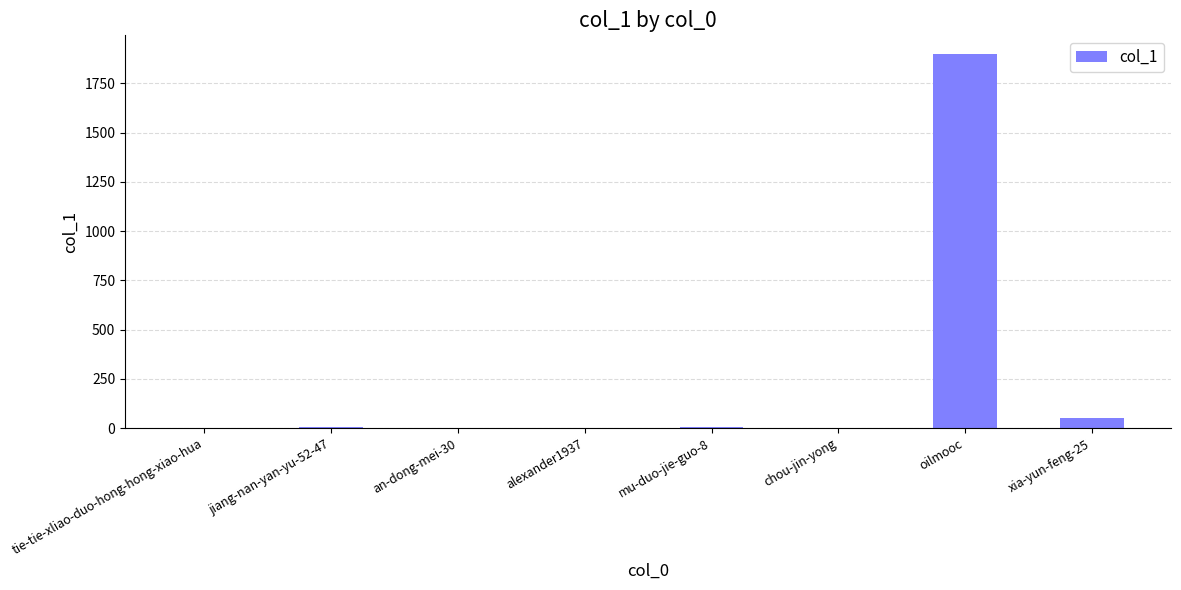

What is the sum of all values?

1960